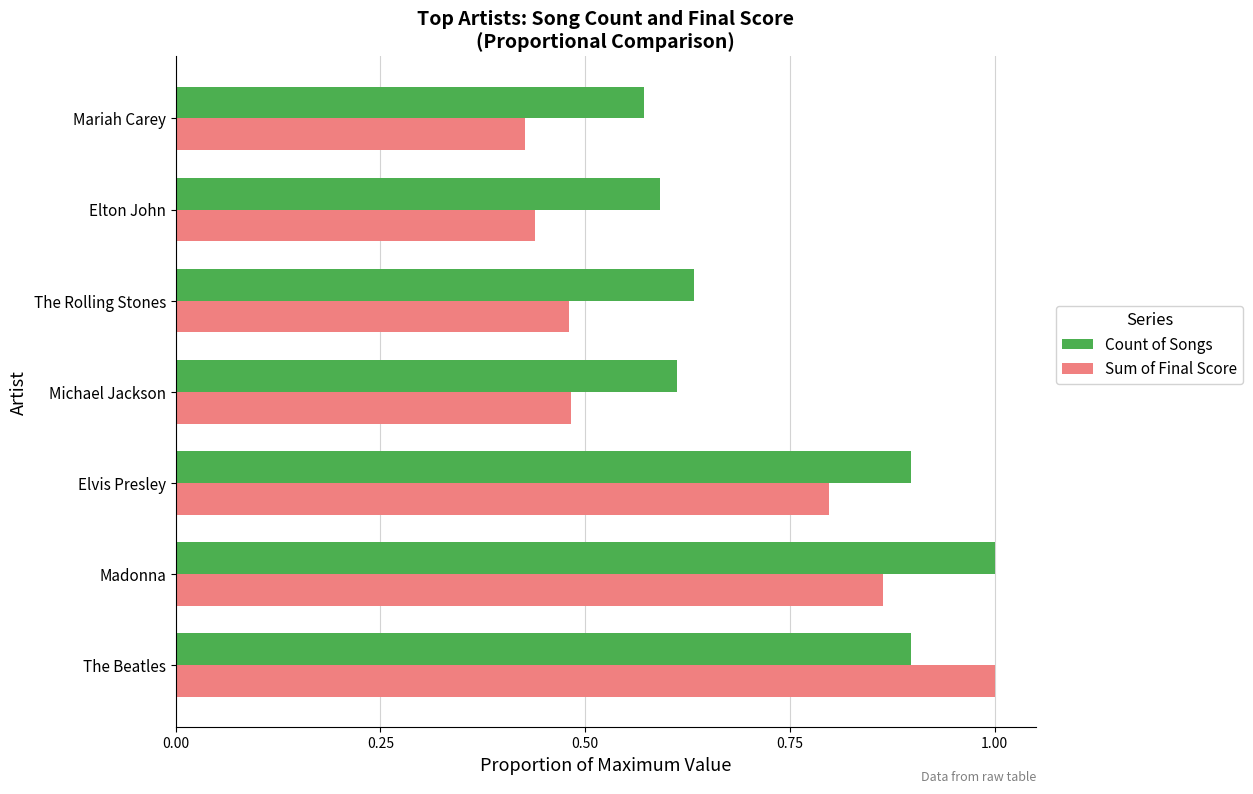

Which series has the widest spread of values?

Sum of Final Score